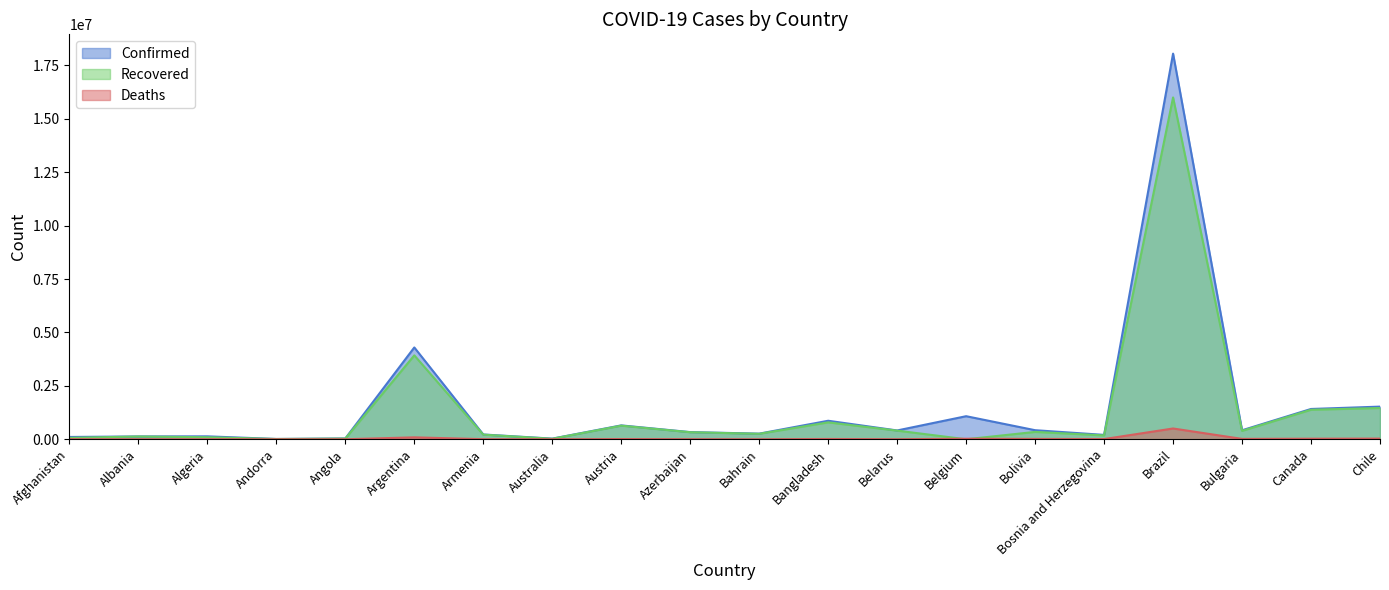

Count the number of data series in this chart.

3